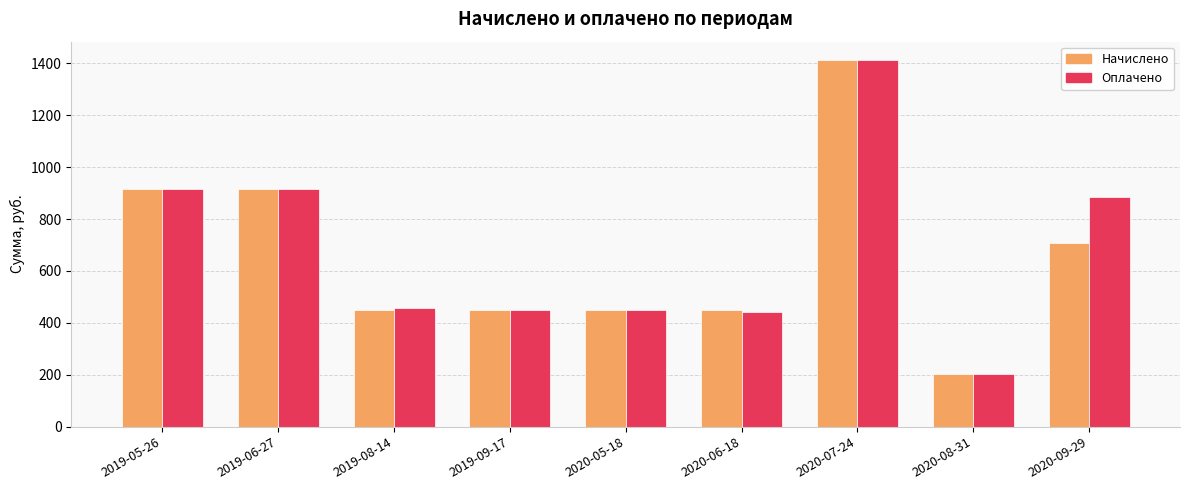

What is the label of the 9th bar from the right?

2019-05-26